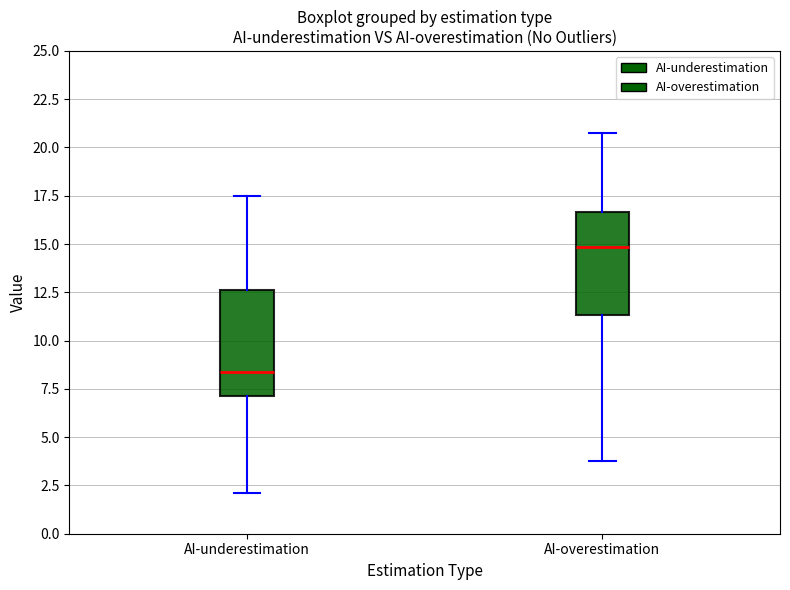

Reading left to right, read every box against the y-axis: the position of its median line, the range the box covers, and the ends of its whiskers. The values are not printed on the chart, so give them approximately, as read against the axis.

AI-underestimation: median 8.5, box 7.0 to 12.5, whiskers 2.0 to 17.5
AI-overestimation: median 15.0, box 11.5 to 16.5, whiskers 4.0 to 21.0